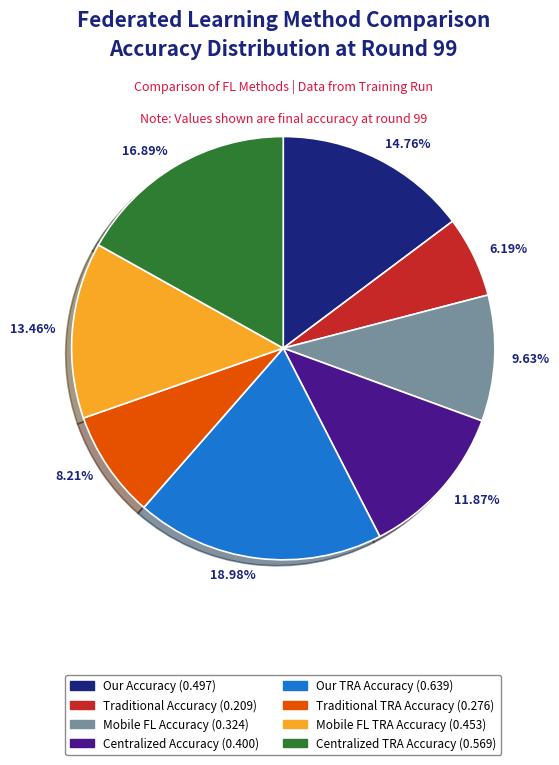

Does any single category account for the majority?

No